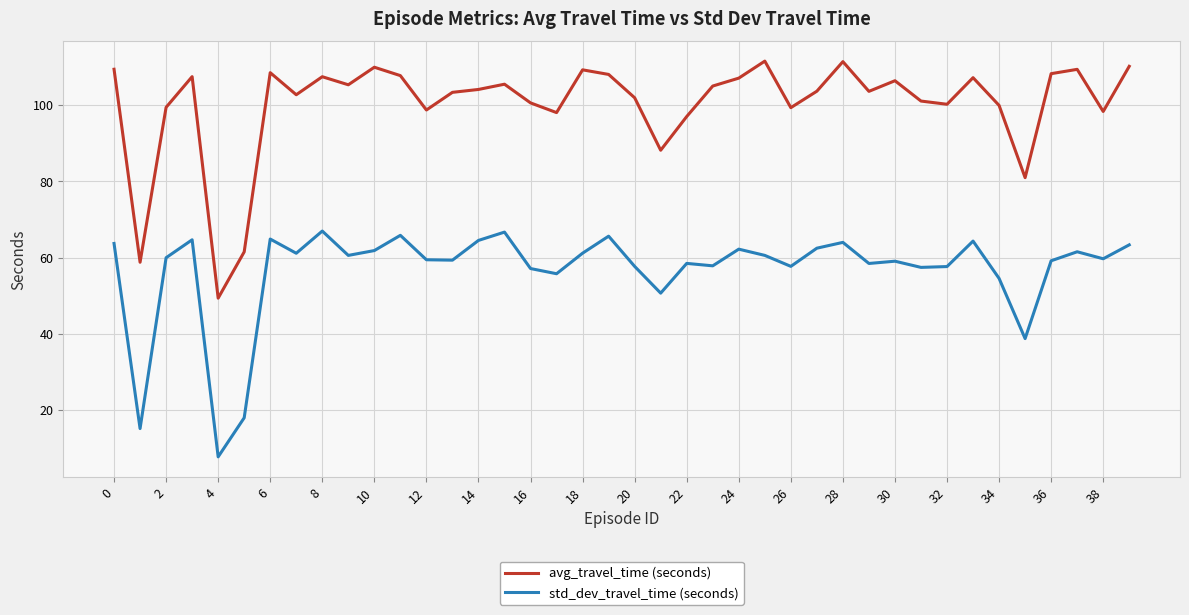

Which series has the largest total across all categories?

avg_travel_time (seconds)